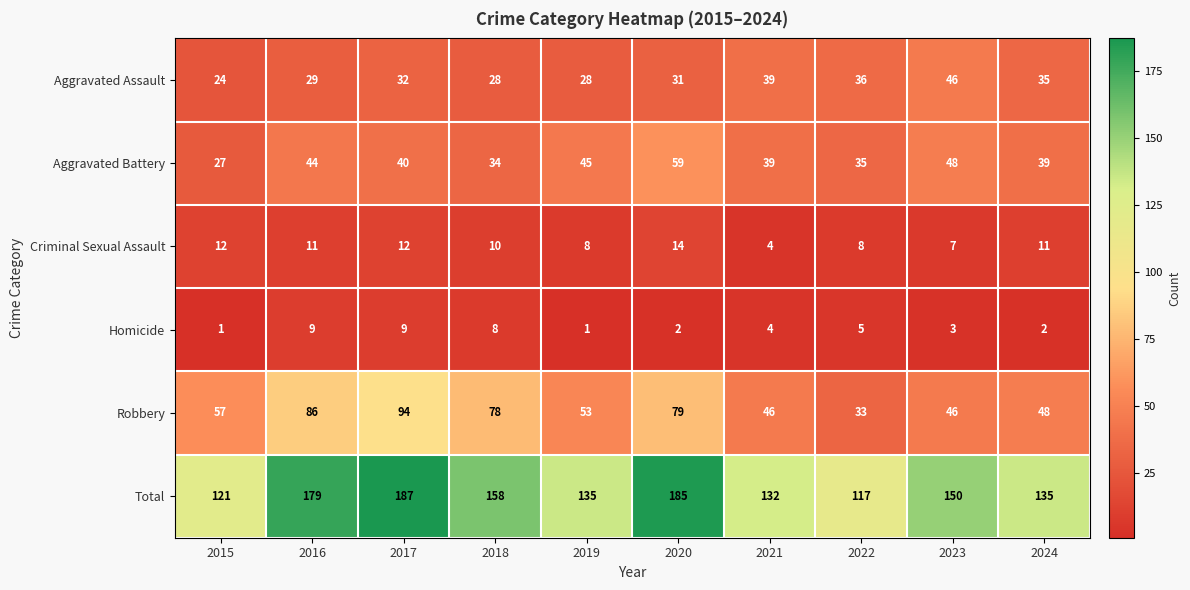

Which series has the largest total across all categories?

Total